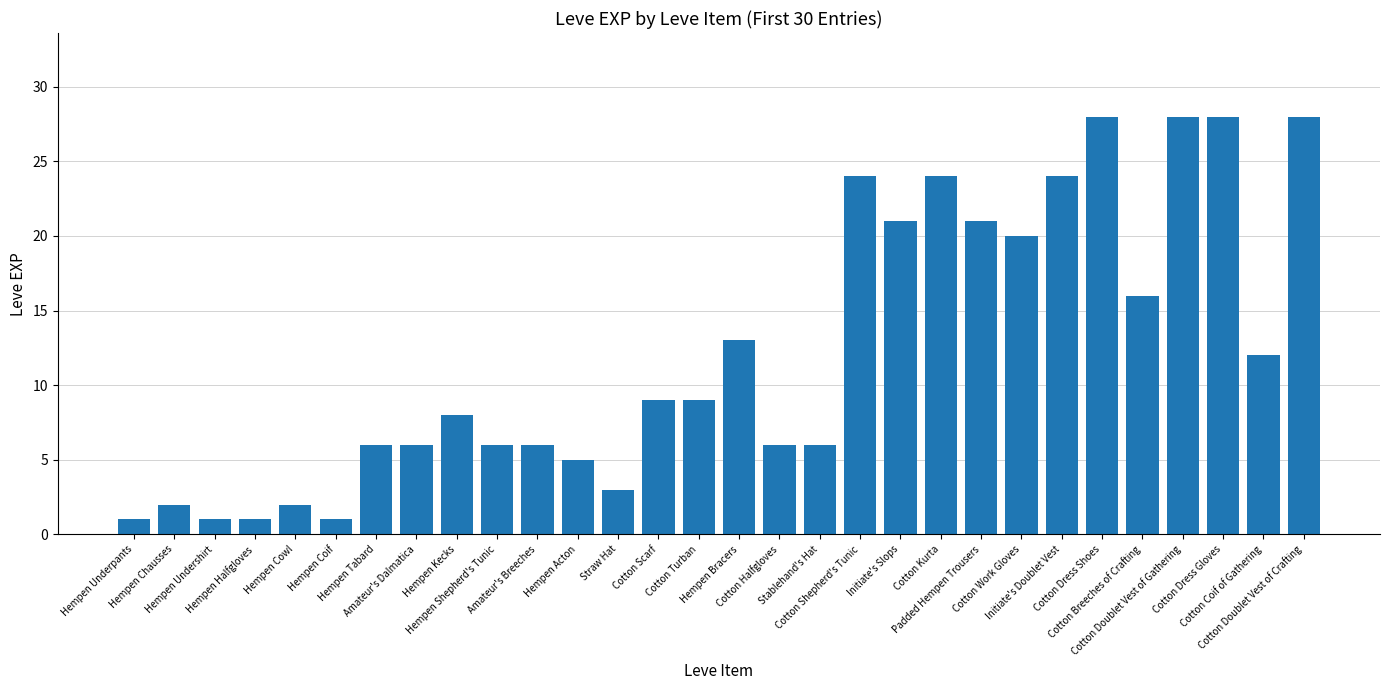

What is the change in value from Straw Hat to Cotton Dress Shoes?

+25